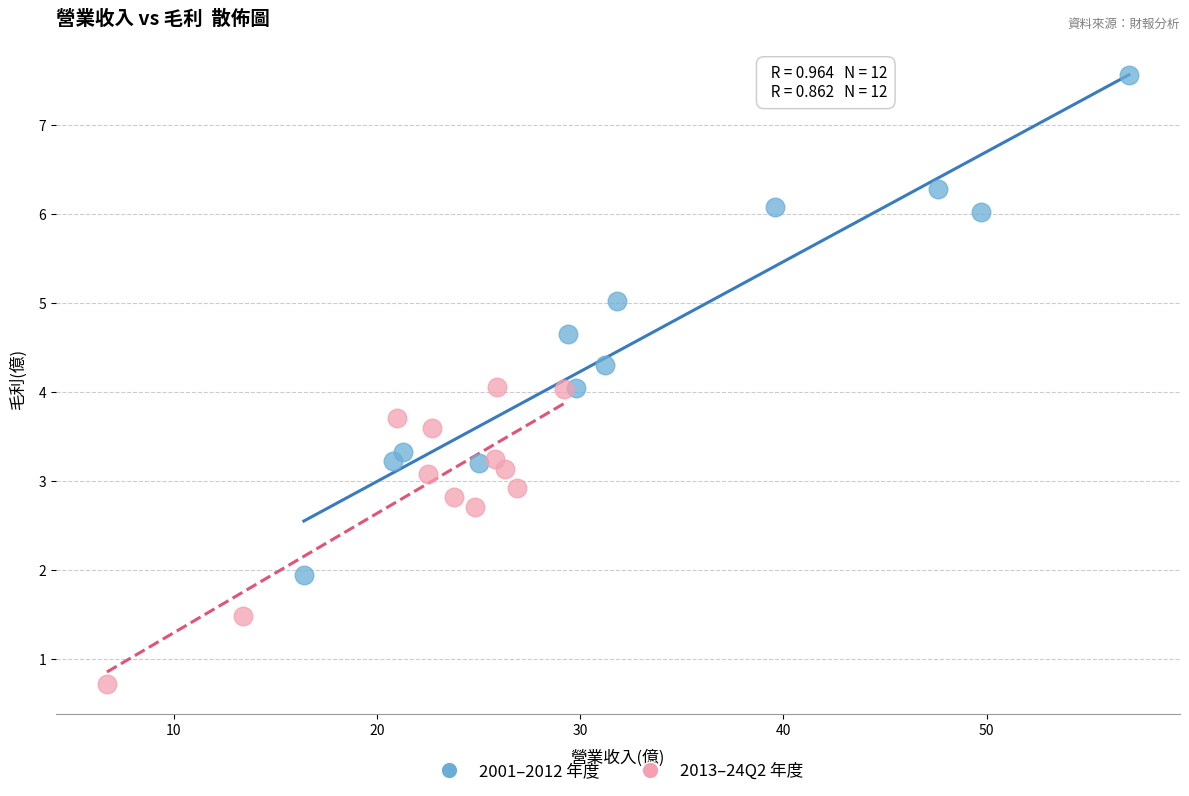

Which series contains the highest Y value?

2001–2012 年度